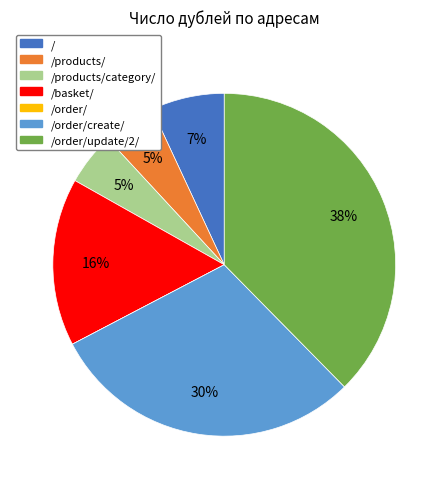

To the nearest percent, what percentage of the pie is /products/category/?

5%